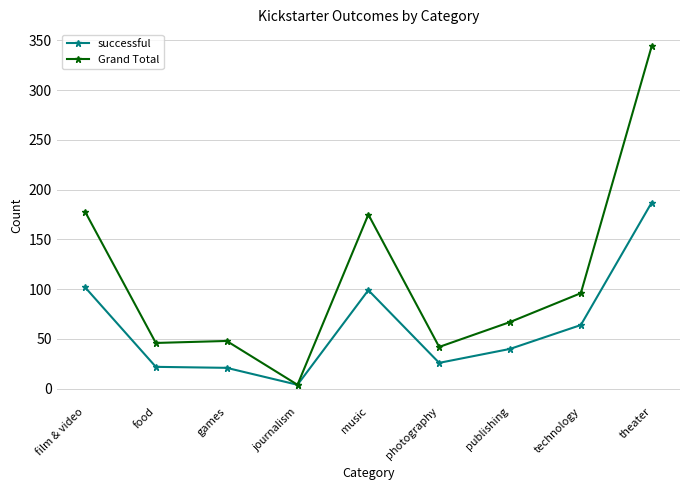

What is the difference between the maximum and minimum values in the successful series?

183